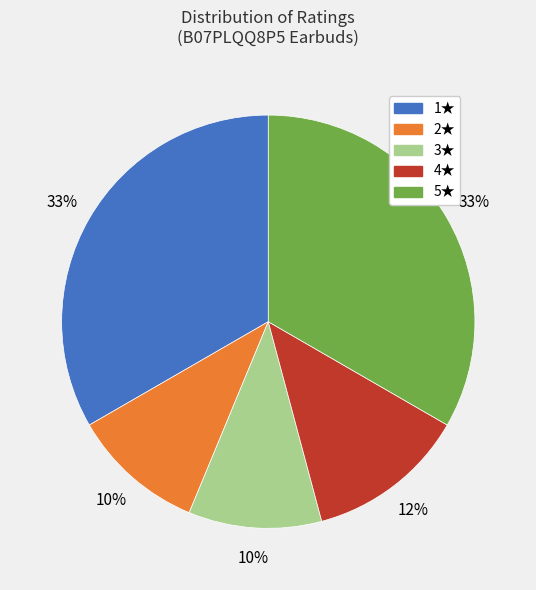

Is there a majority slice in this chart?

No